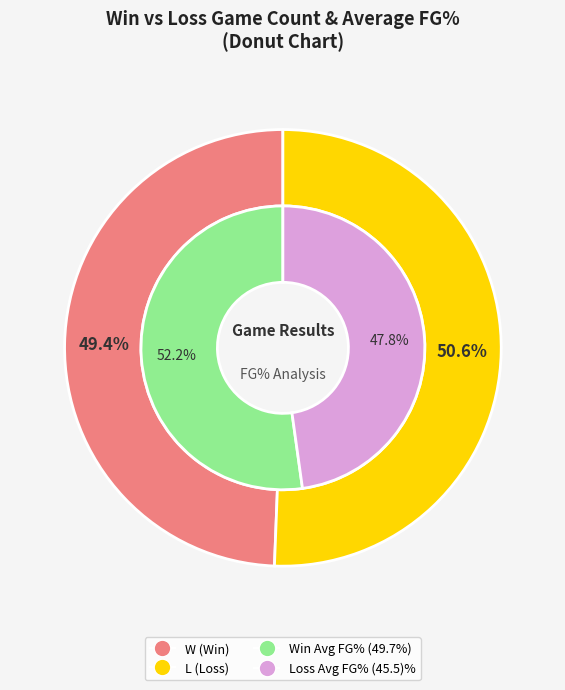

Is there any slice that represents more than half of the pie?

Yes